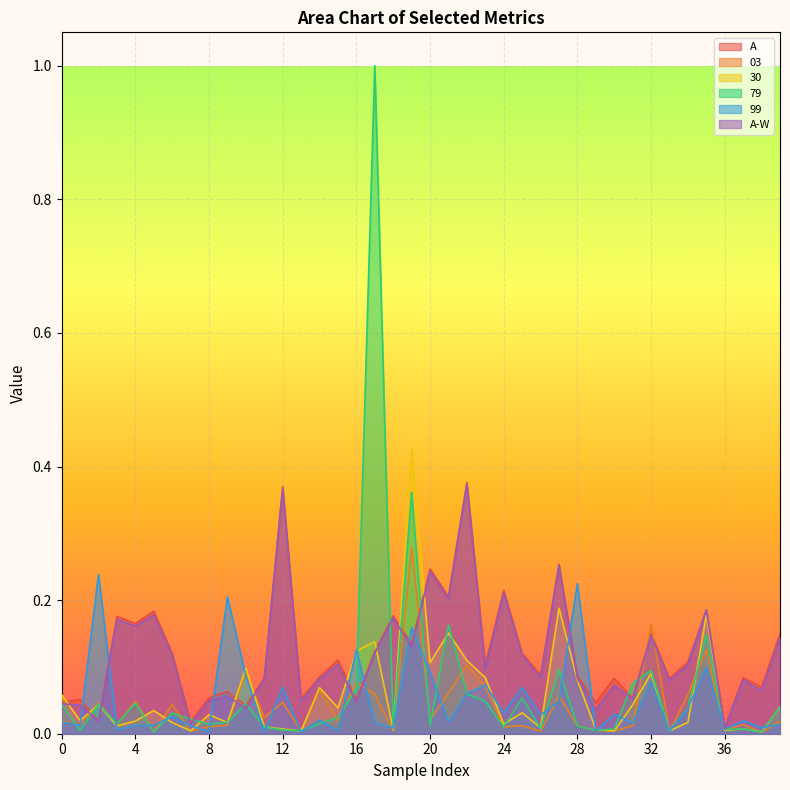

True or false: 30 has a value of 0.0 at 36.

True